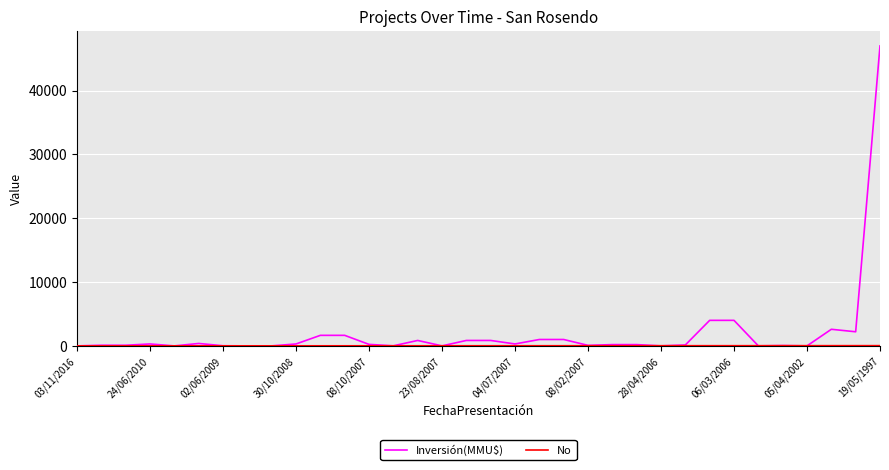

Which series has the largest total across all categories?

Inversión(MMU$)